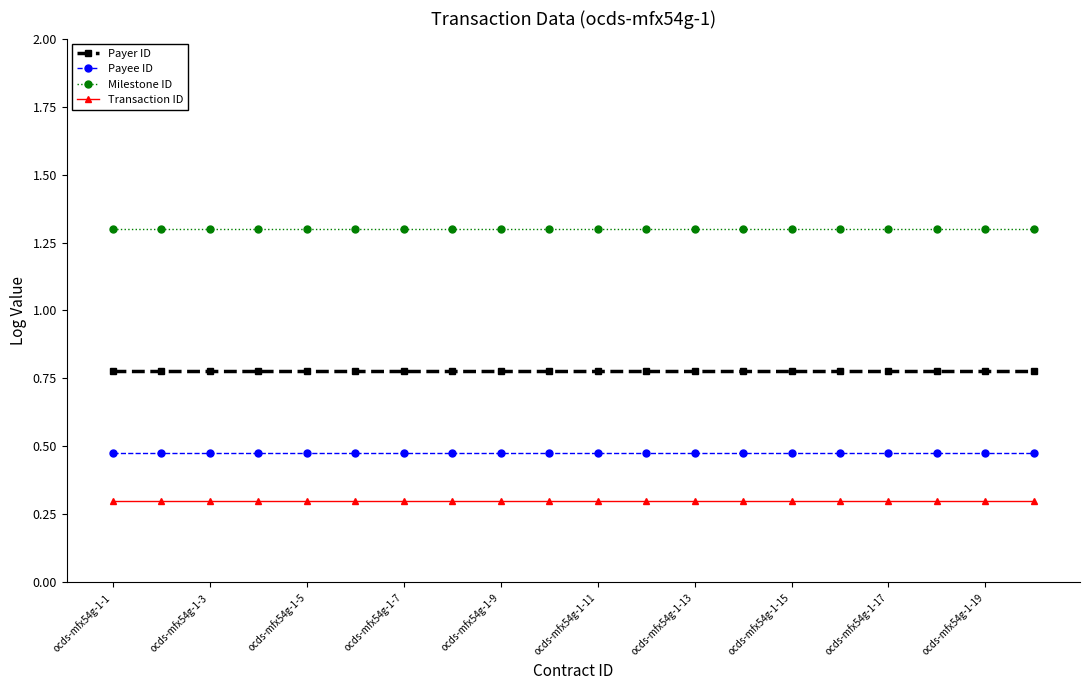

True or false: Payee ID and Milestone ID intersect in this chart.

False